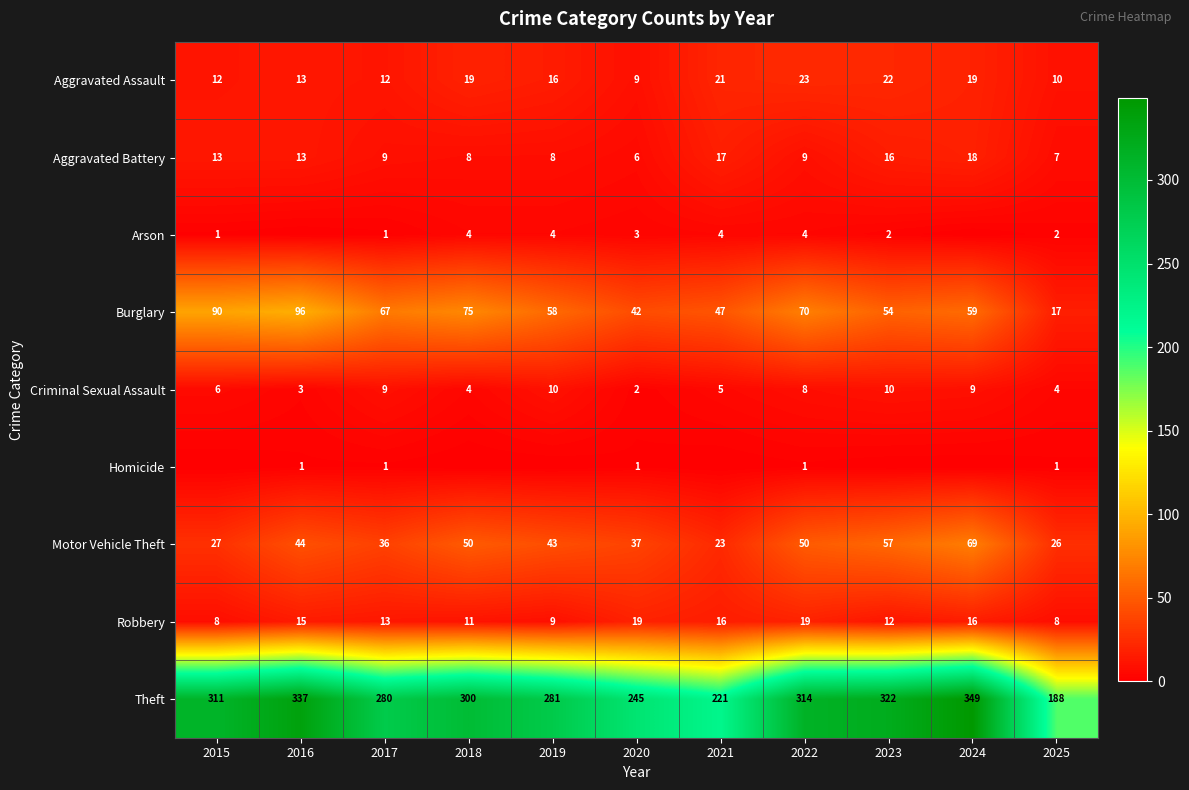

What is the greatest value displayed?

349